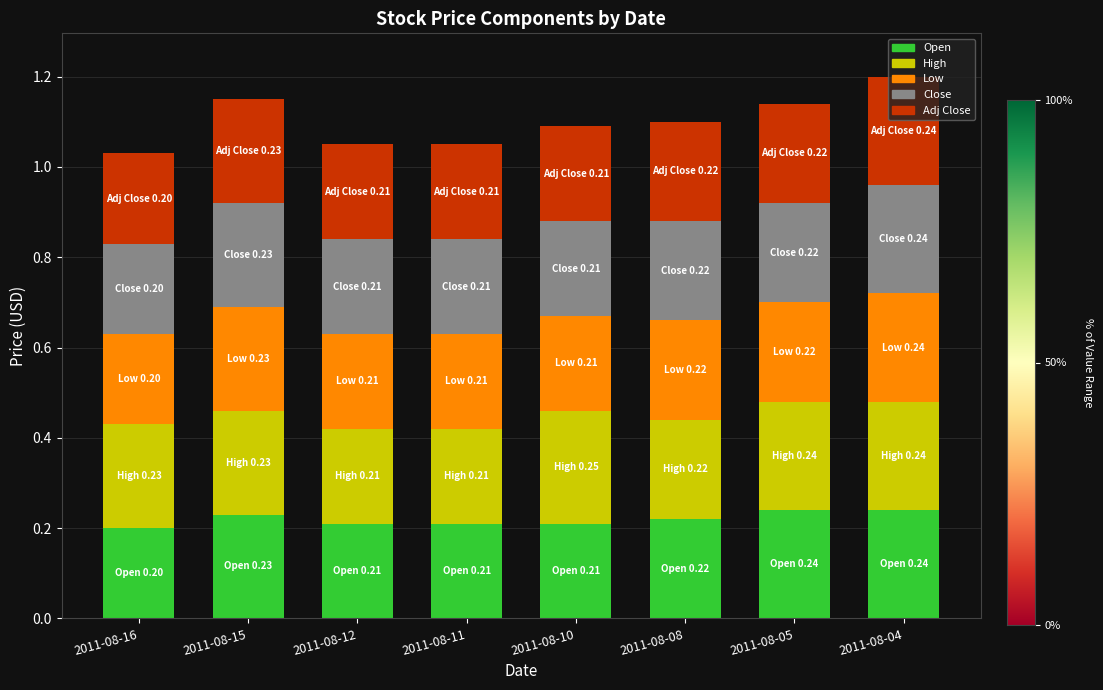

What is the total value across all series at 2011-08-16?

1.0